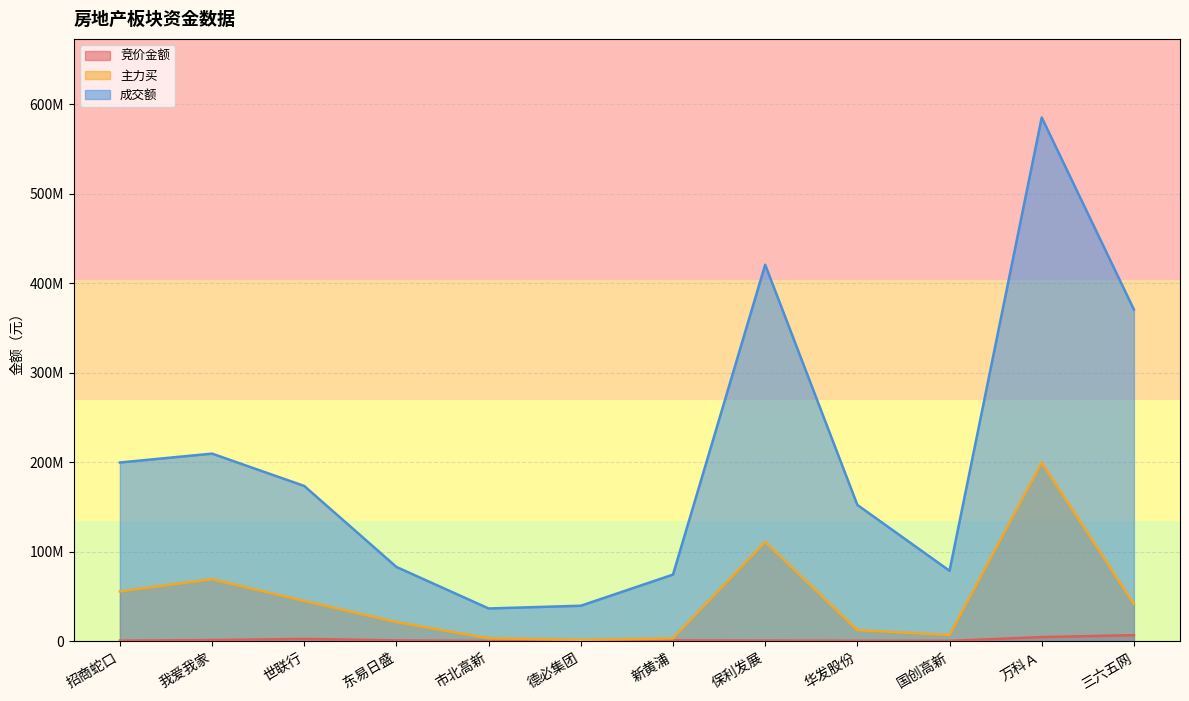

What is the sum of the 成交额 values at 国创高新 and 德必集团?

118715718